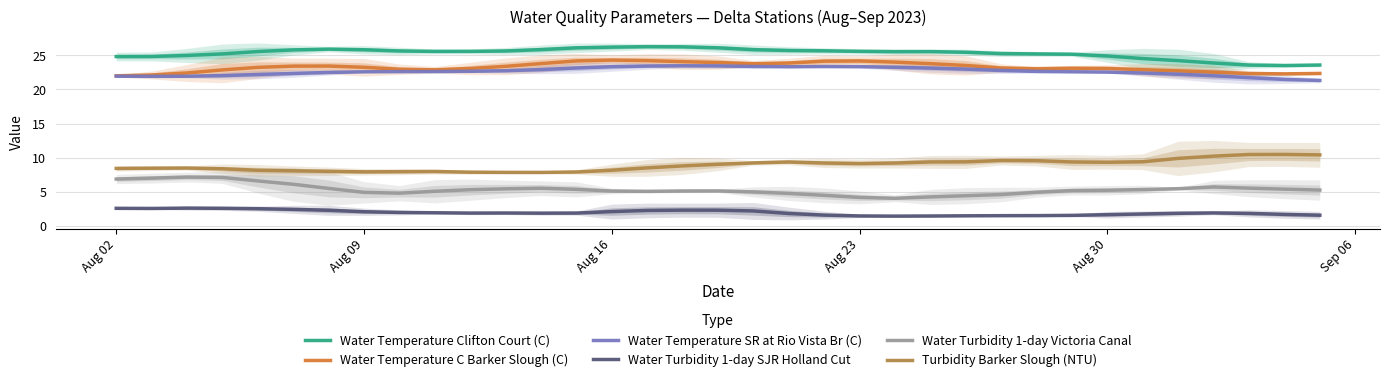

True or false: Water Temperature Clifton Court (C) and Water Temperature SR at Rio Vista Br (C) cross at least once.

False